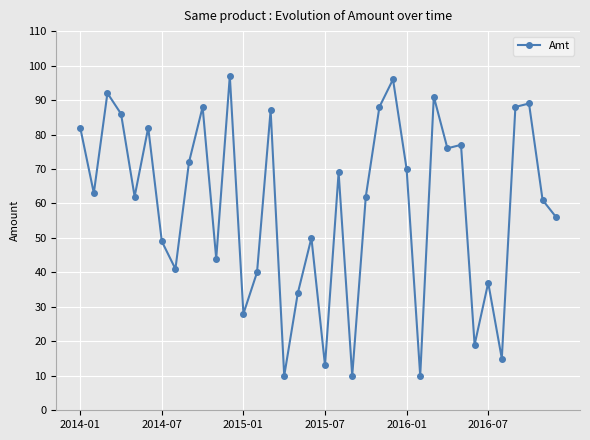

True or false: there are more than 0 points higher than both neighbors.

True